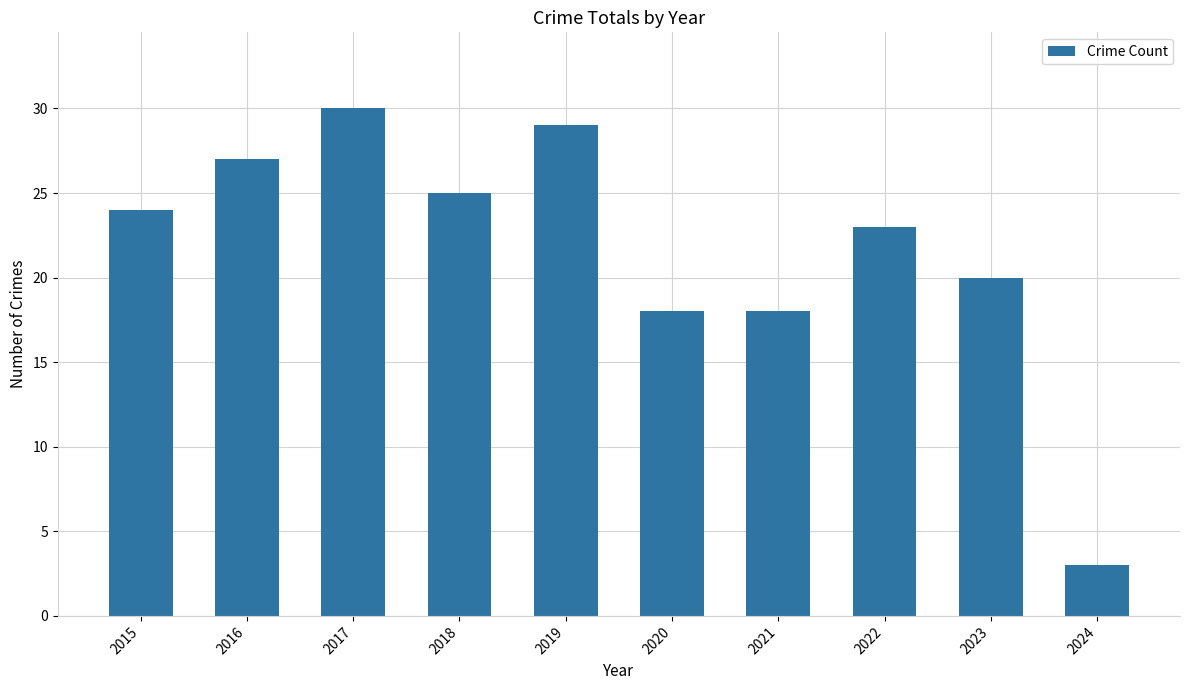

The chart shows a value of 16 at 2022. True or false?

False